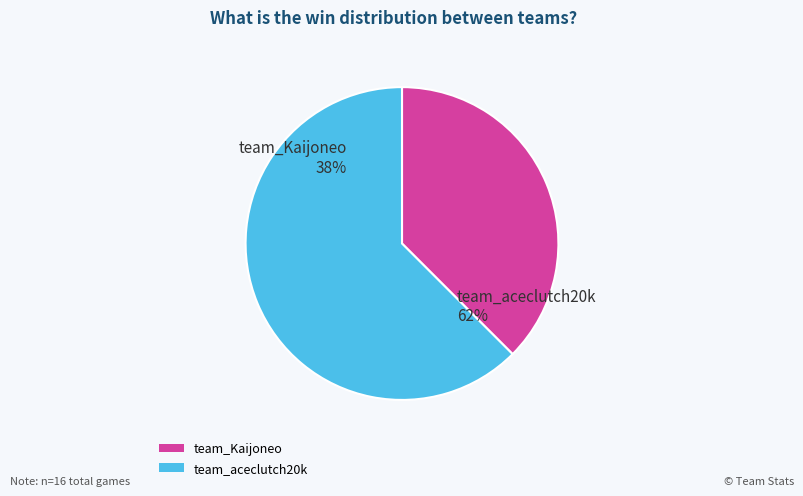

Is team_Kaijoneo the majority of the pie?

No